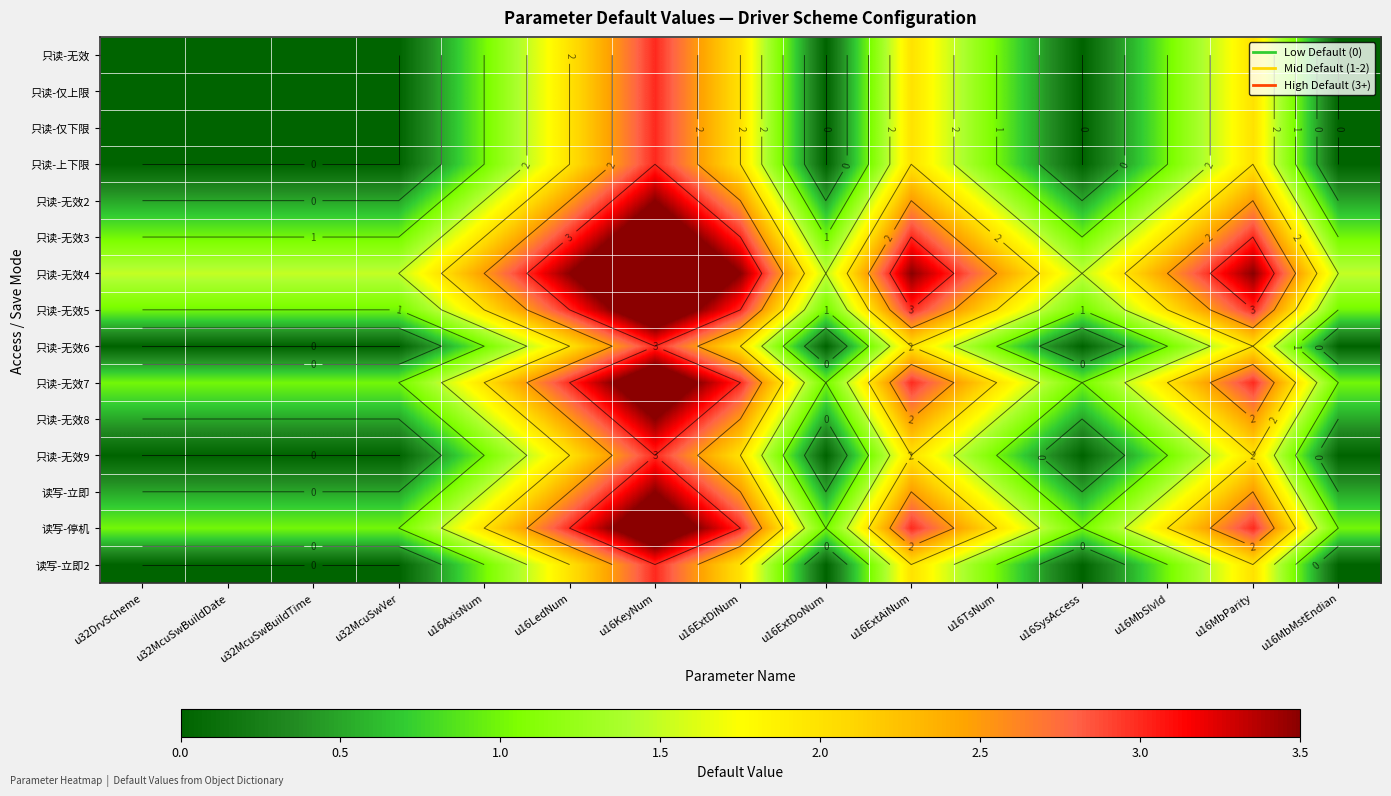

Is it true that 读写-立即2 equals 1.0 at u16MbSlvId?

True